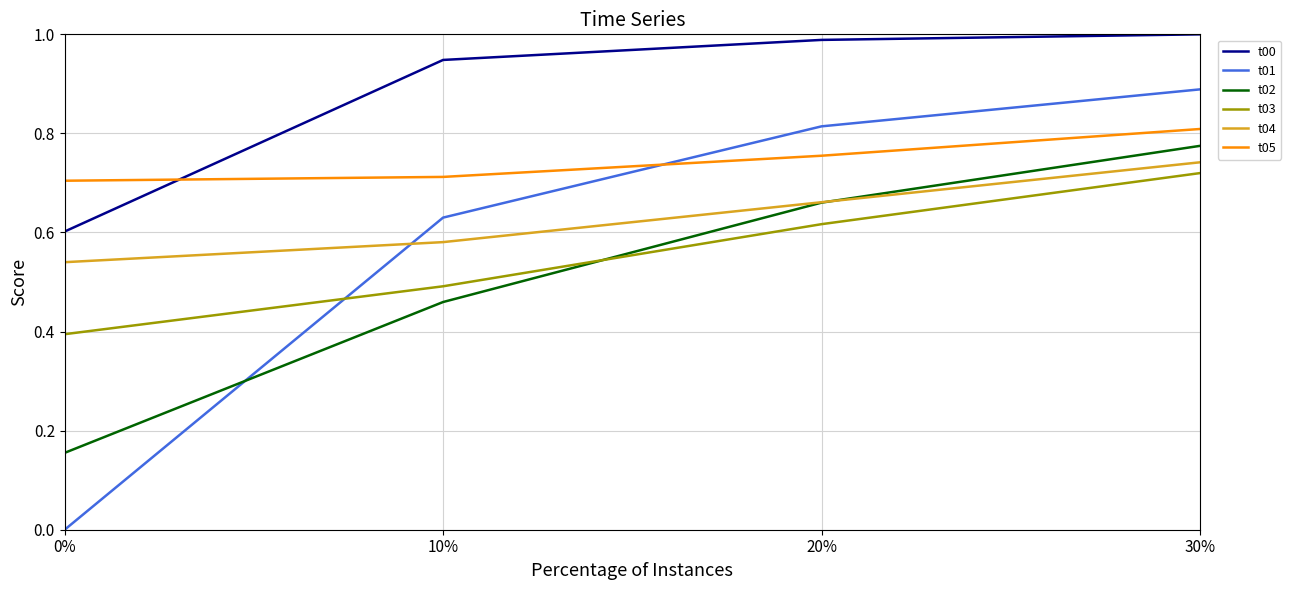

What is the total value across all series at 30%?

4.9